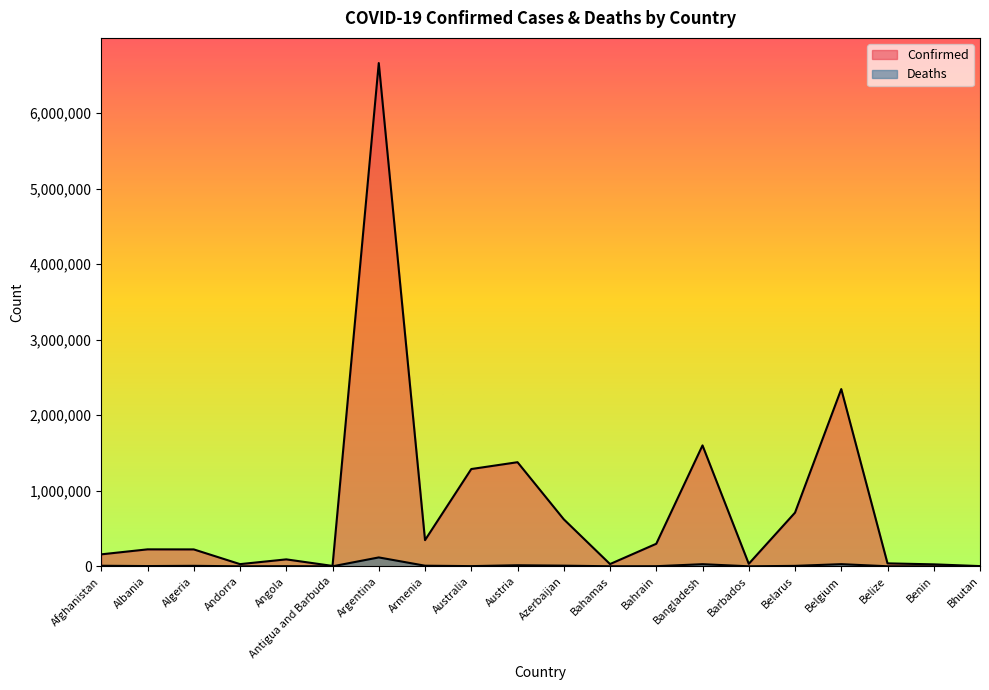

What is the label of the 7th point from the right?

Bangladesh